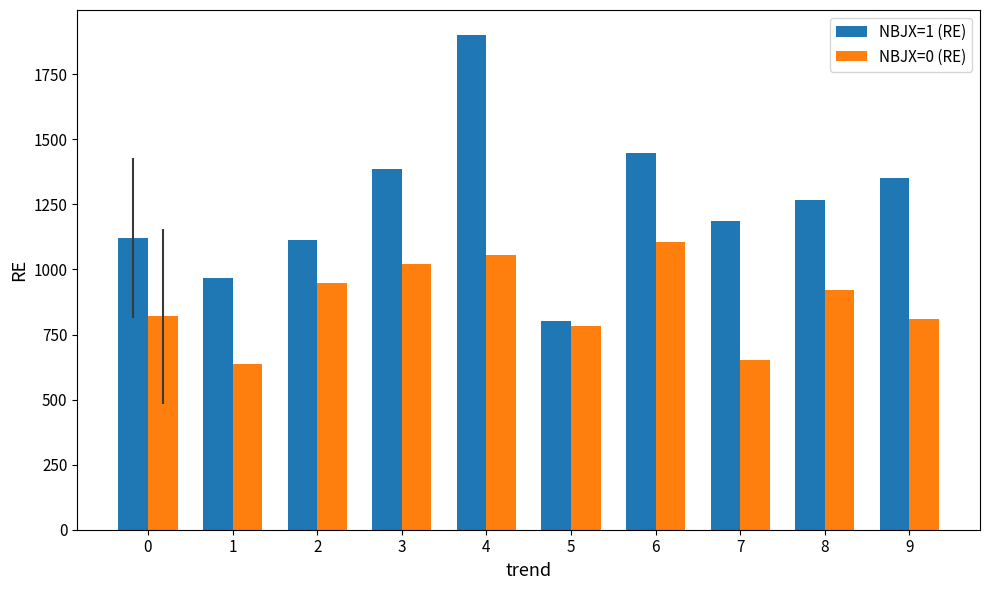

What is the average value of the NBJX=1 (RE) series?

1254.6